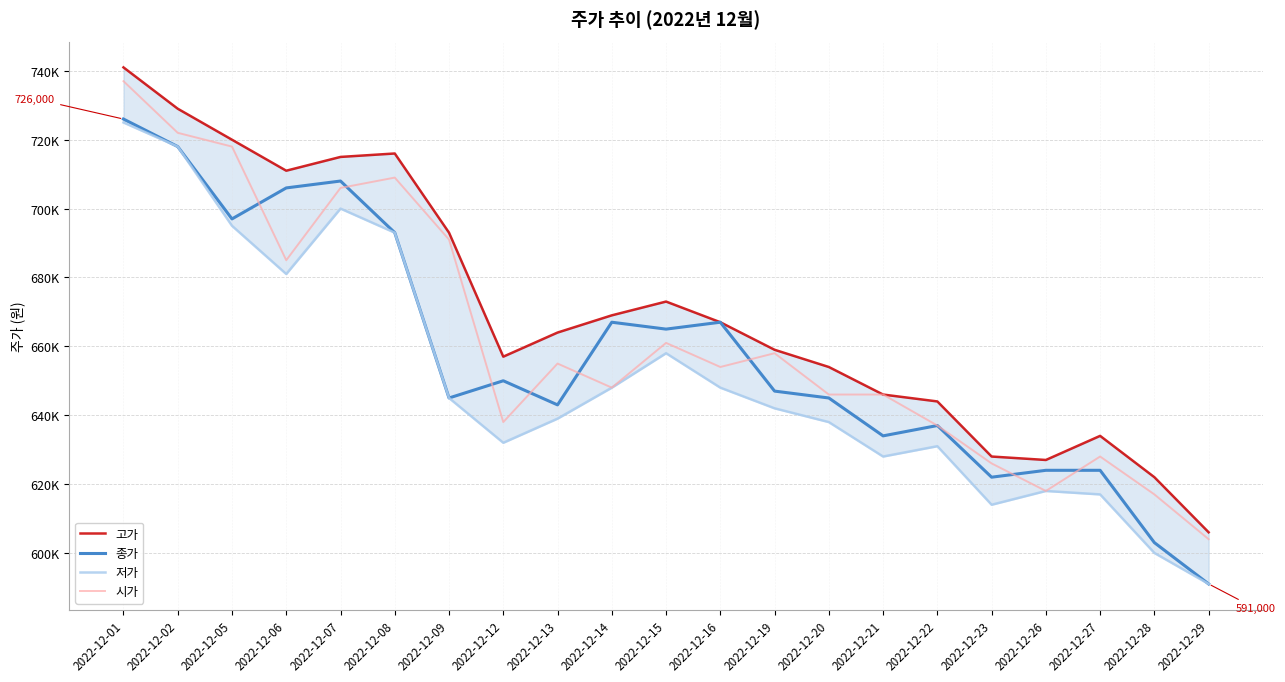

Where is the first local minimum for 시가?

2022-12-06